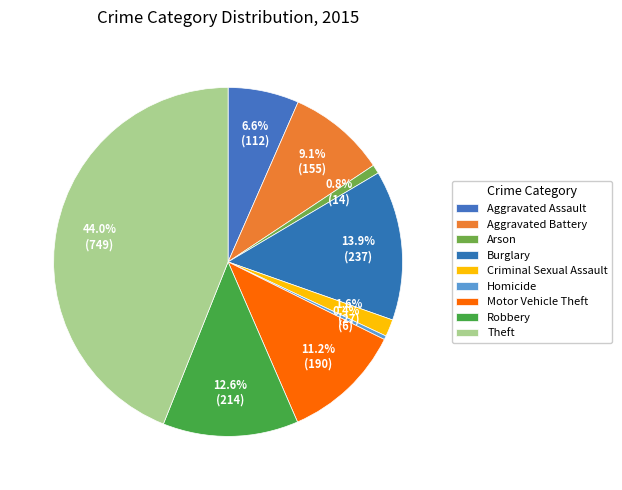

To the nearest percent, what portion does Burglary represent?

14%